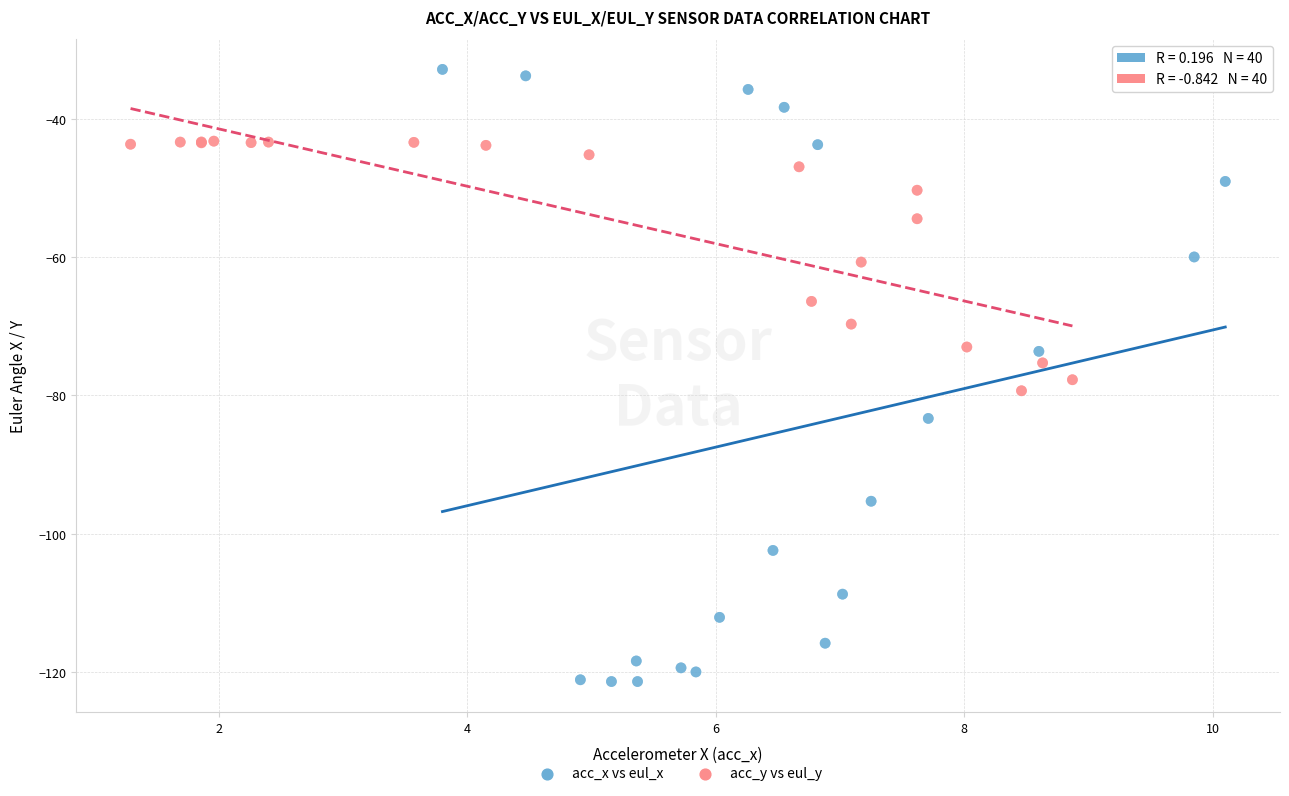

Which series reaches the minimum Y coordinate?

acc_x vs eul_x